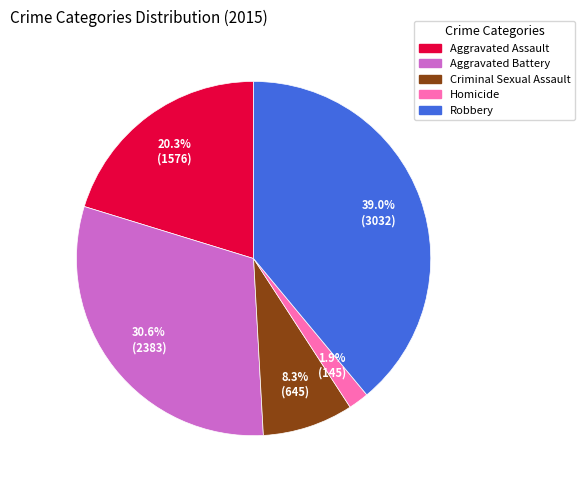

How many slices are in this pie chart?

5